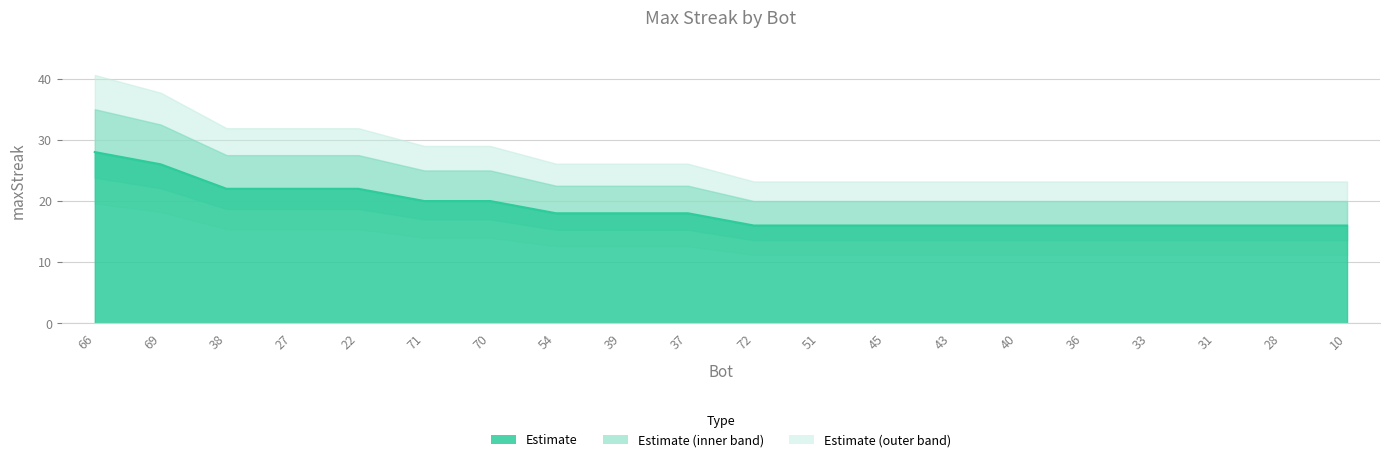

How many lines are shown in the chart?

1